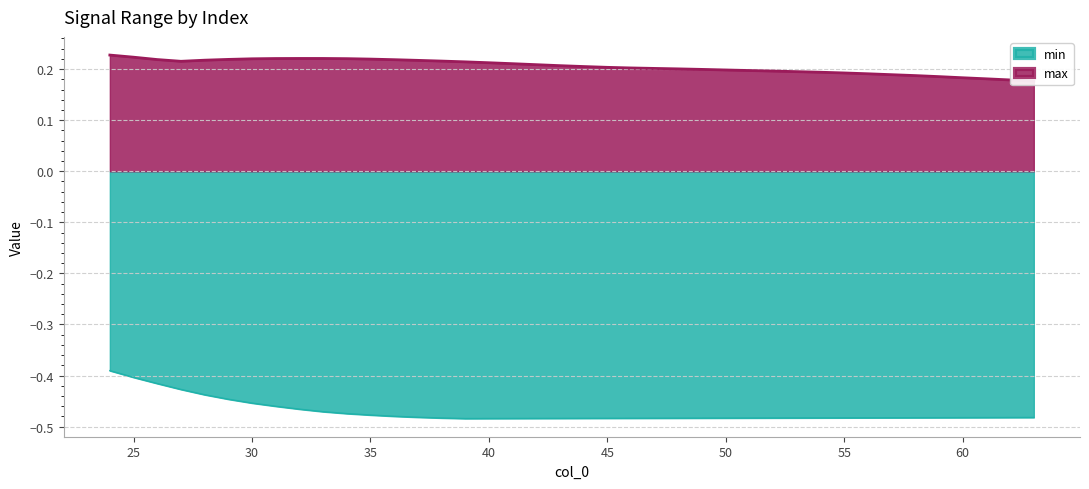

What is the minimum value shown in the chart?

-0.5